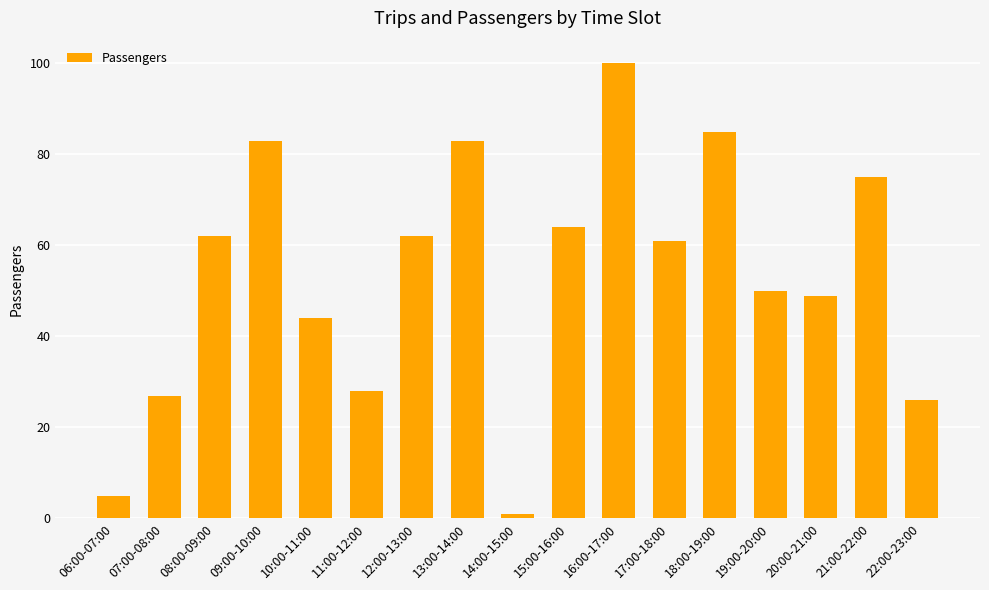

What is the average value?

53